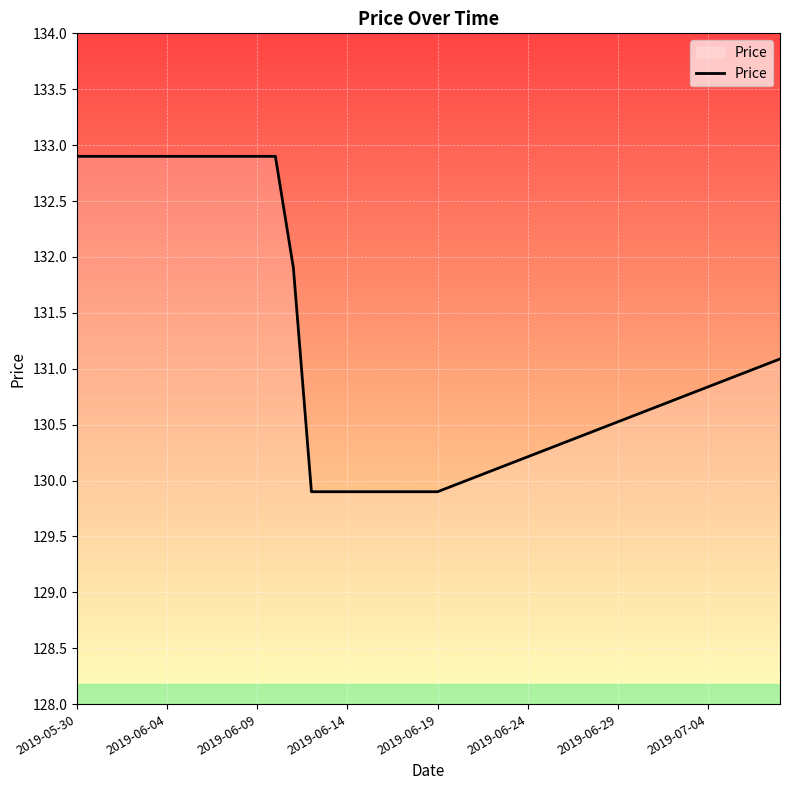

What is the minimum value shown in the chart?

129.9